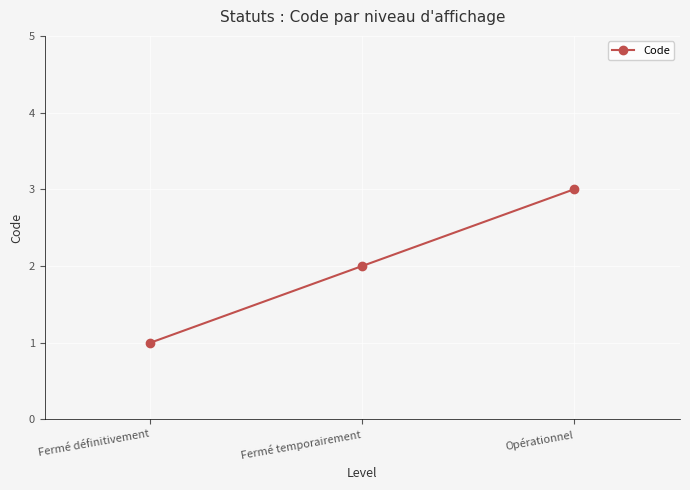

What is the approximate value at Opérationnel?

3